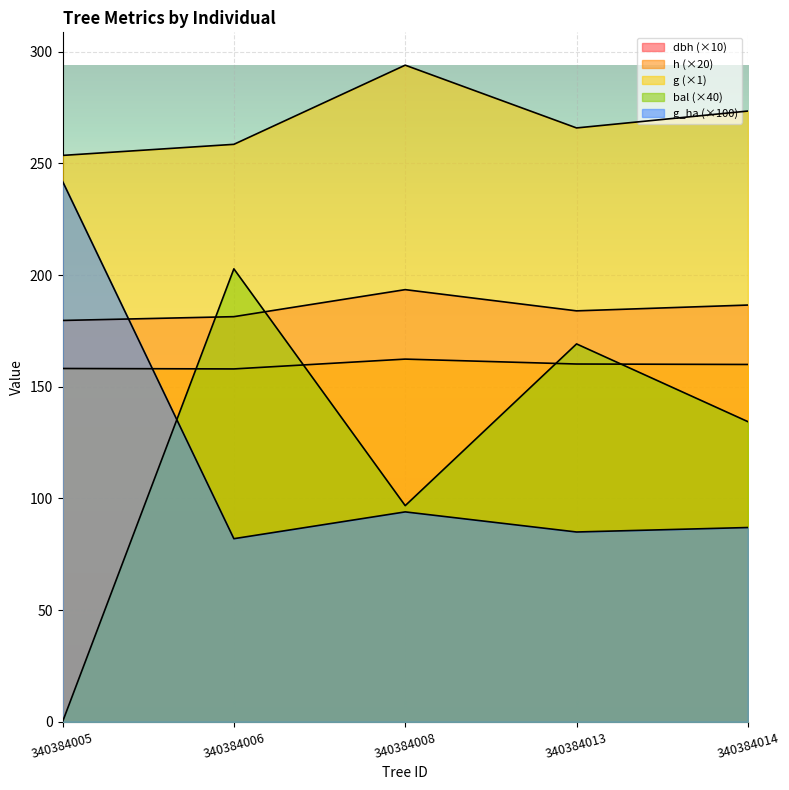

What is the difference between the maximum and minimum values in the dbh series?

13.8